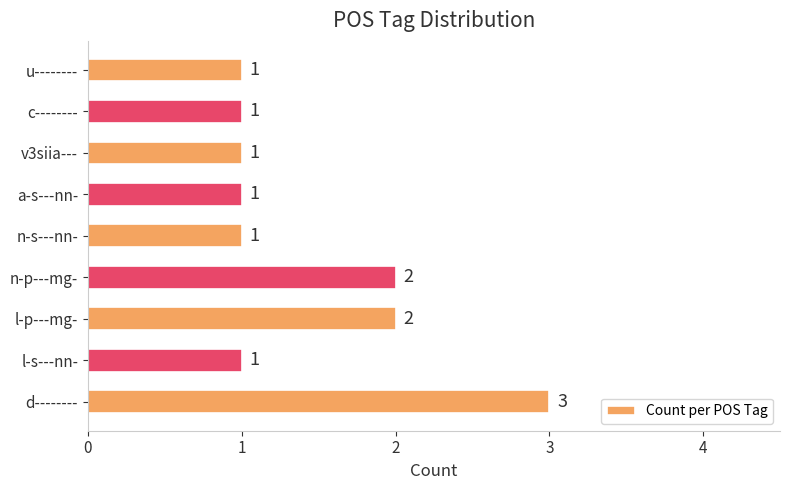

Does the chart contain stacked bars?

No